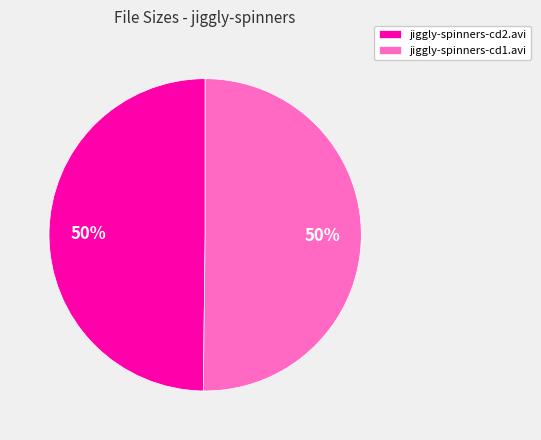

What is the ratio of the value at jiggly-spinners-cd2.avi to the value at jiggly-spinners-cd1.avi?

1.0